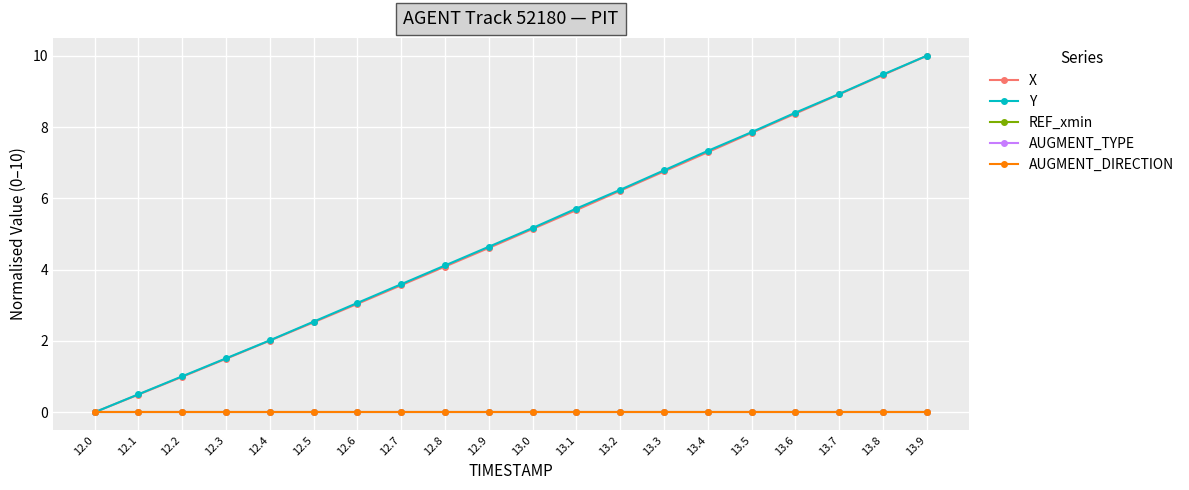

Does the chart have visible grid lines?

Yes